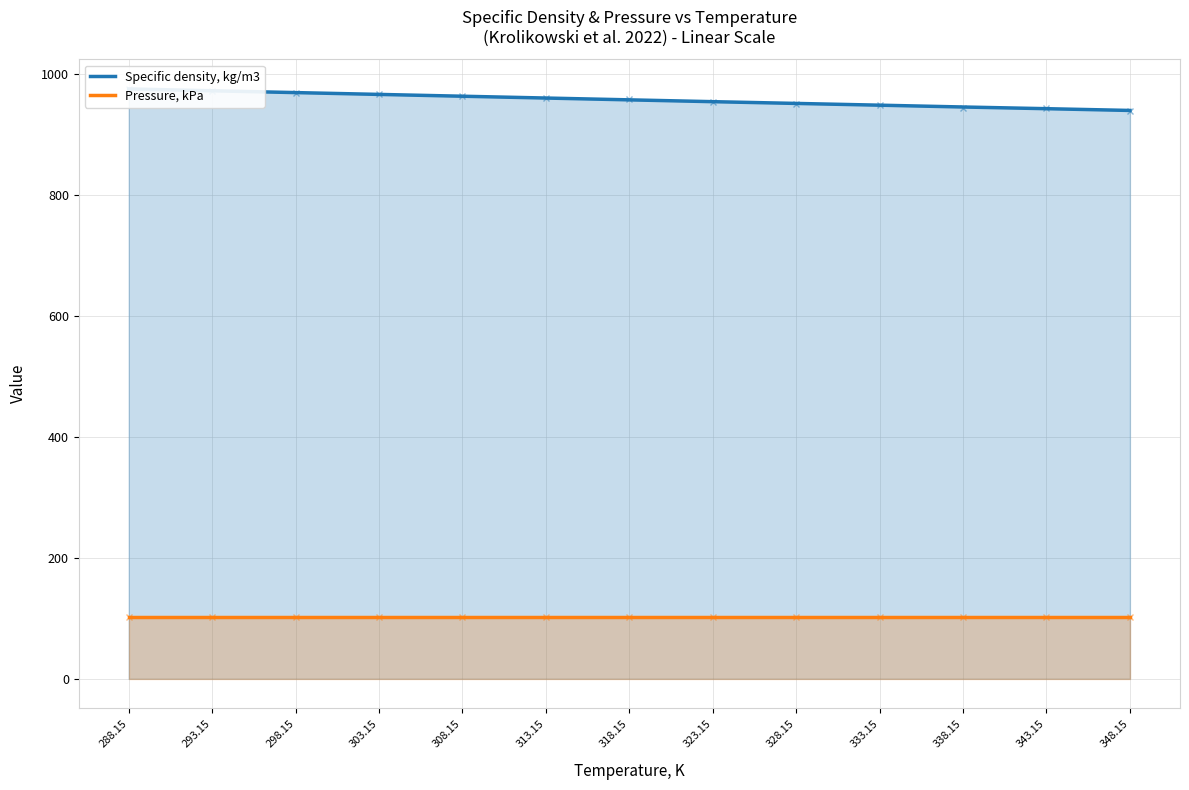

Reading left to right, transcribe all the data shown in this chart.

Specific density, kg/m3: 974.5	971.5	968.5	965.5	962.5	959.5	956.5	953.5	950.6	947.7	944.7	941.9	939.0
Pressure, kPa: 101.3	101.3	101.3	101.3	101.3	101.3	101.3	101.3	101.3	101.3	101.3	101.3	101.3